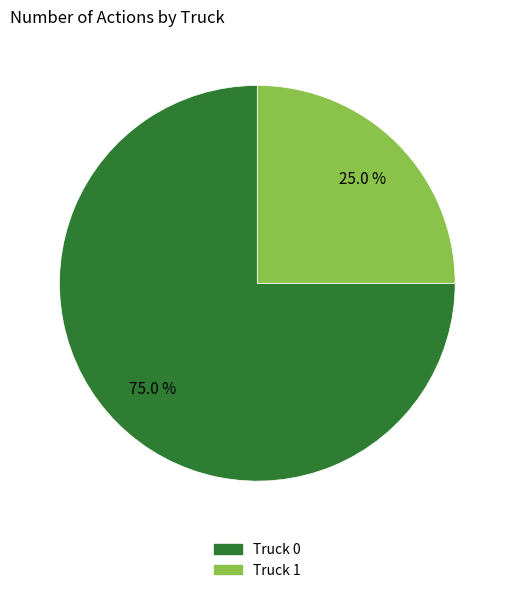

To the nearest percent, what portion does Truck 0 represent?

75%